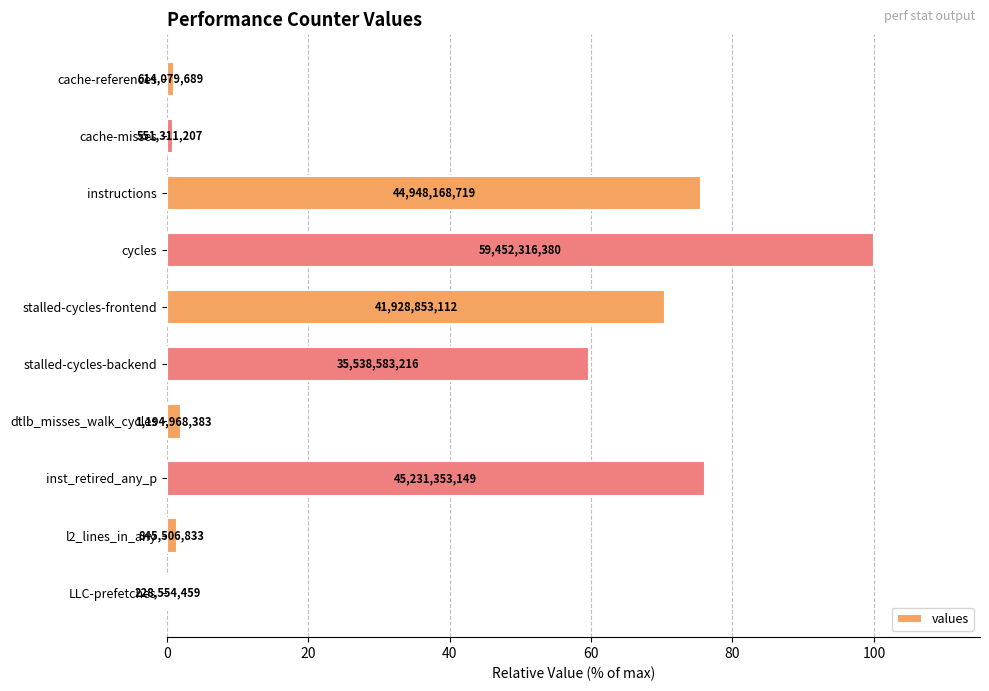

What is the average value?

38.8